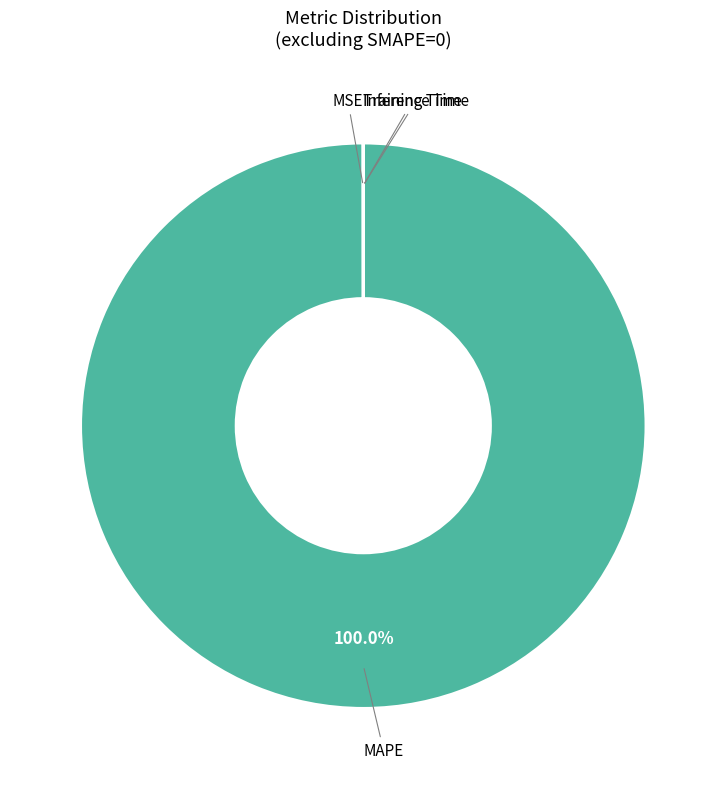

Count the number of slices in the pie.

4